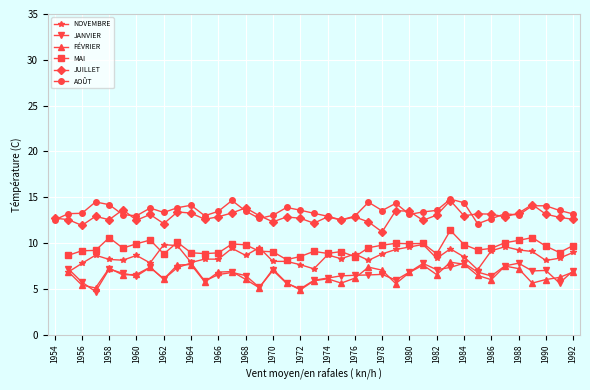

Is it true that JUILLET equals 4.0 at 1958?

False